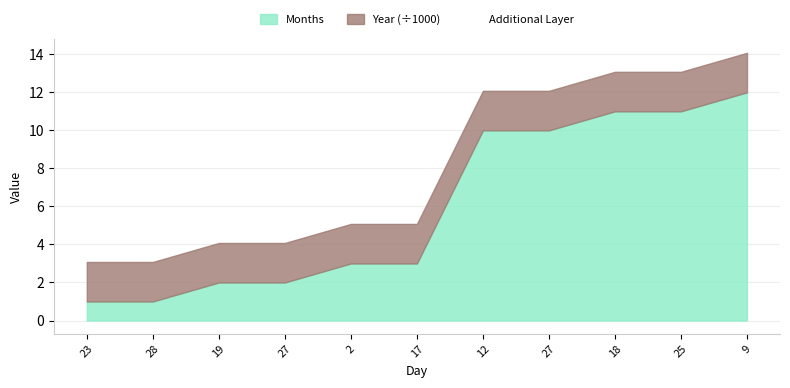

Does the chart have visible grid lines?

Yes